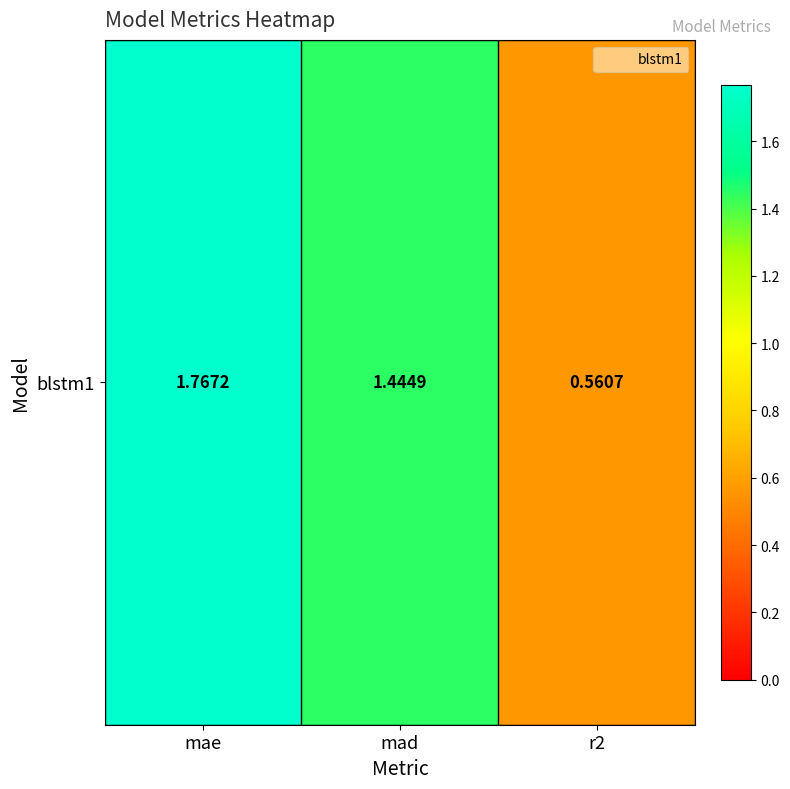

Where does the data first go above 1?

mae